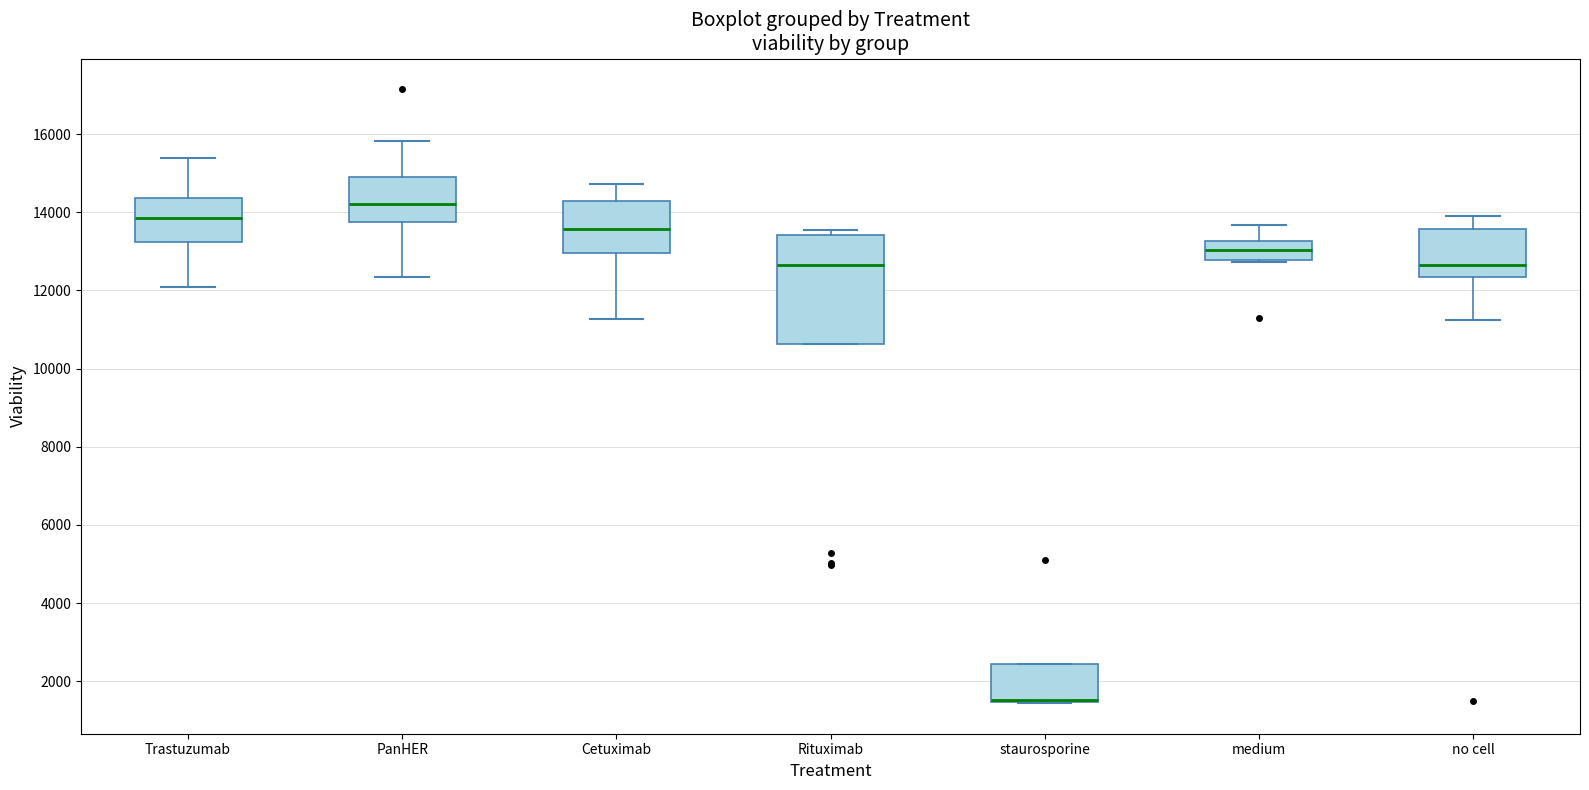

Reading left to right, transcribe this box plot: for each box, give where its median line is, the range the box spans, and where its two whiskers end, as read against the y-axis. The values are not printed on the chart, so give them approximately, as read against the axis.

Trastuzumab: median 13800, box 13200 to 14400, whiskers 12200 to 15400
PanHER: median 14200, box 13800 to 15000, whiskers 12400 to 15800
Cetuximab: median 13600, box 13000 to 14200, whiskers 11200 to 14800
Rituximab: median 12600, box 10600 to 13400, whiskers 10600 to 13600
staurosporine: median 1600 (drawn on the box's lower edge), box 1400 to 2400, whiskers 1400 to 2400
medium: median 13000, box 12800 to 13200, whiskers 12800 to 13600
no cell: median 12600, box 12400 to 13600, whiskers 11200 to 13800